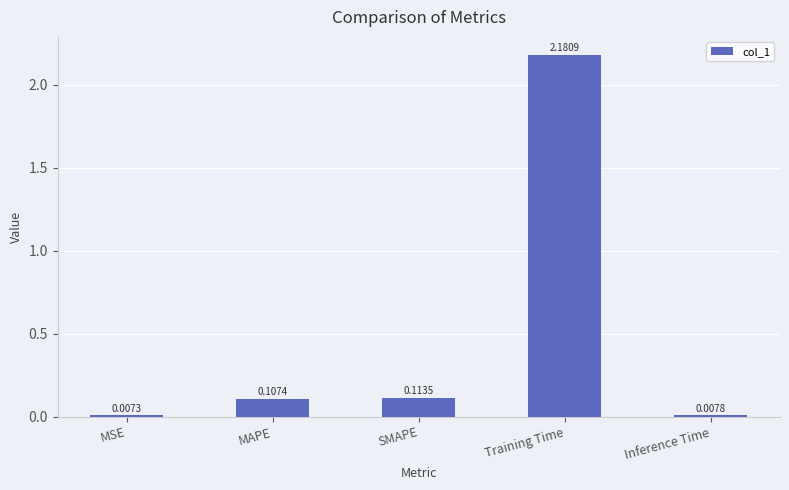

Is it true that the value at MAPE is 0.0?

False